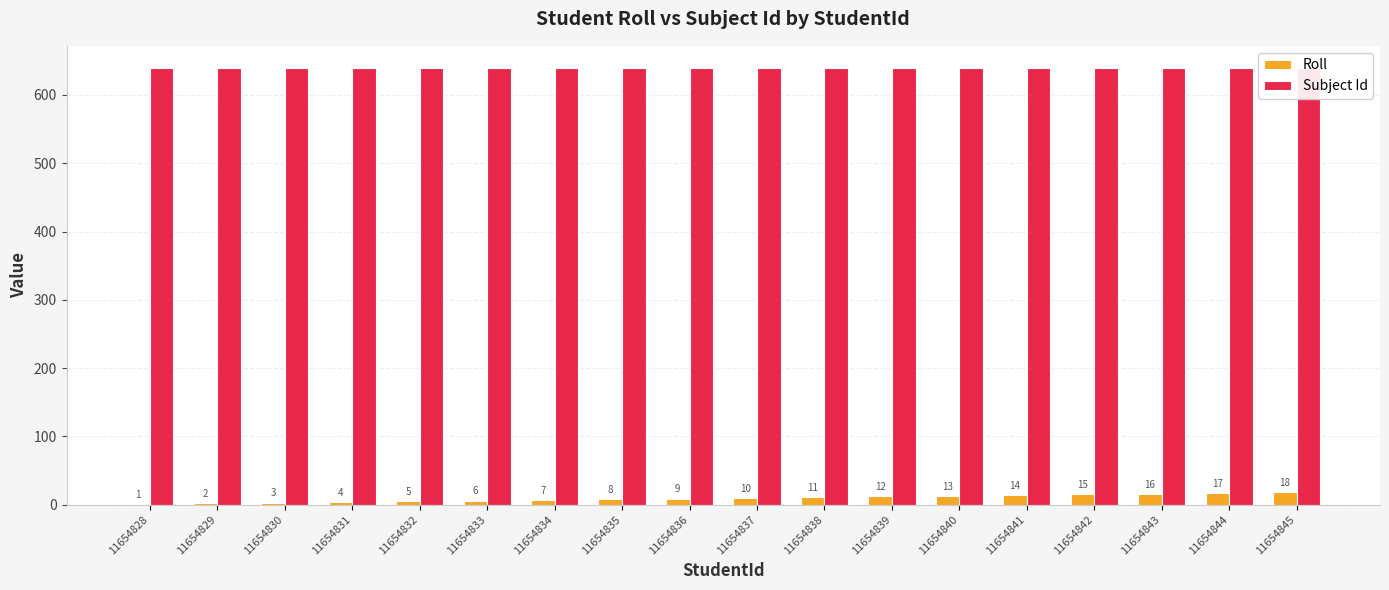

What is the value of the Roll bar at the 8th from the left?

8